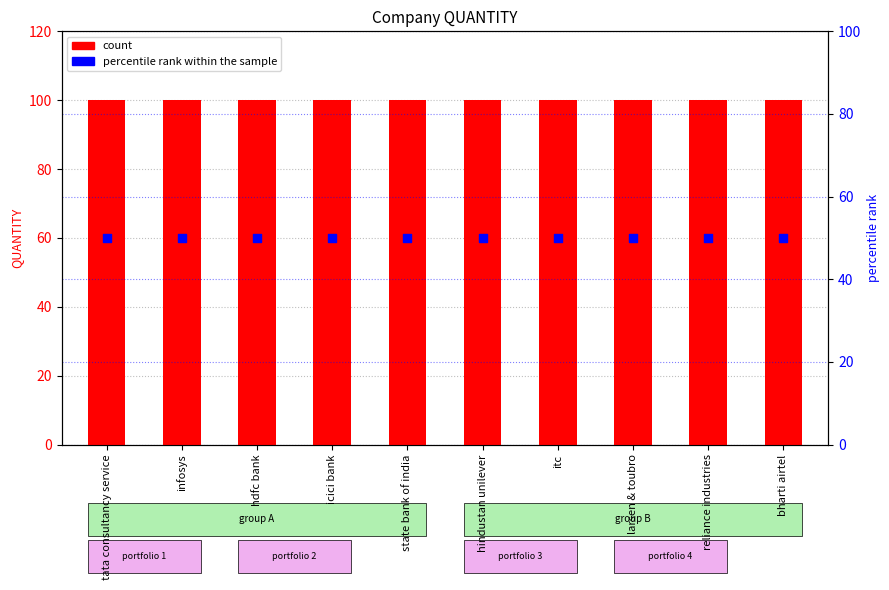

Which series reaches the minimum Y coordinate?

percentile rank within the sample